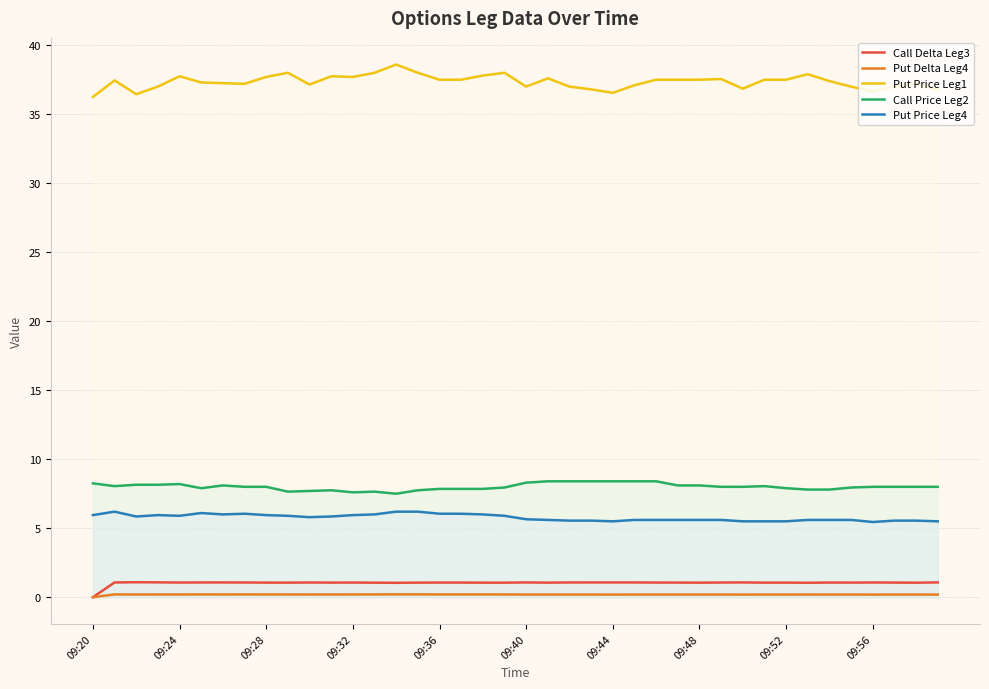

True or false: Put Price Leg1 and Put Delta Leg4 intersect in this chart.

False